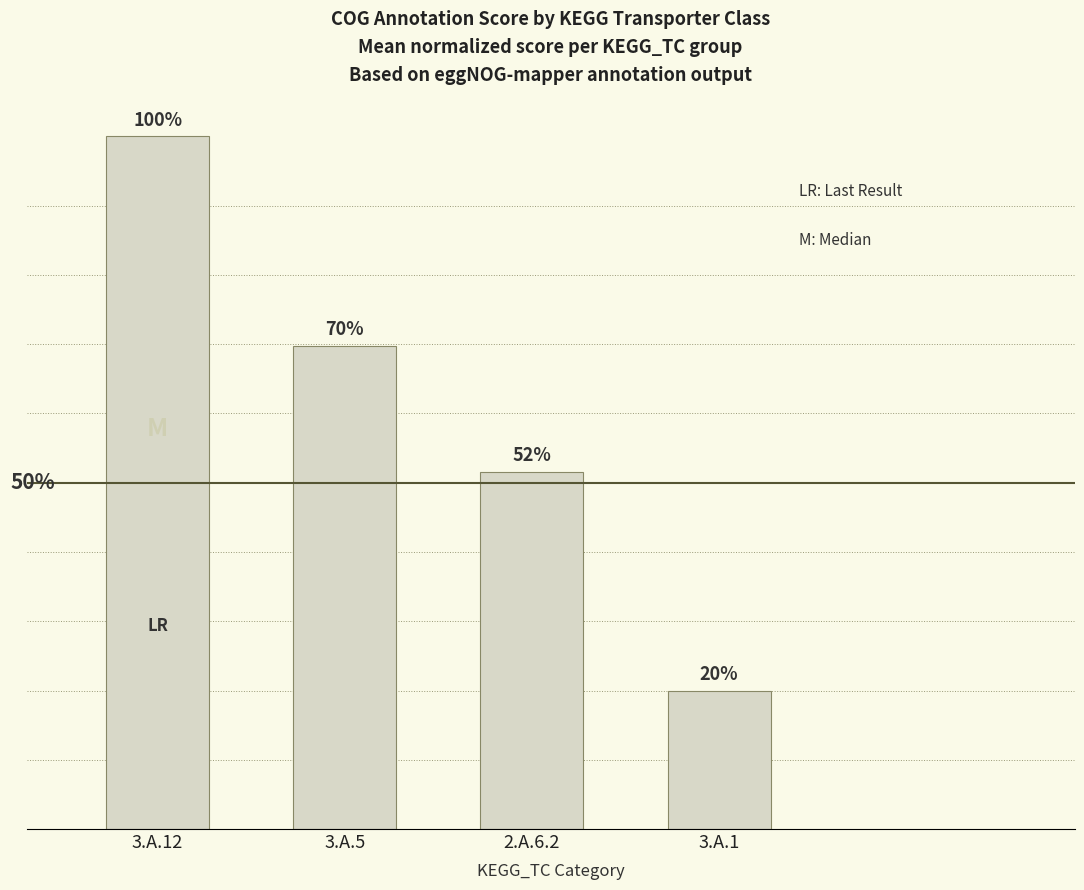

How many bars are there in total?

4